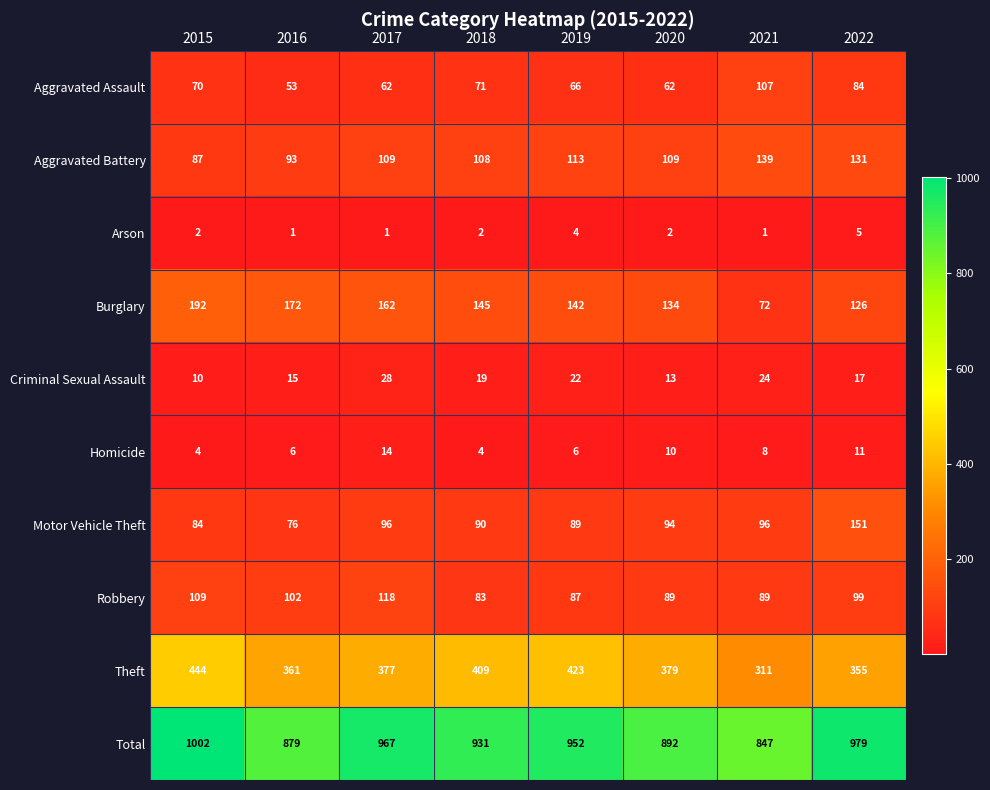

What is the spread (max minus min) of values at 2016?

878